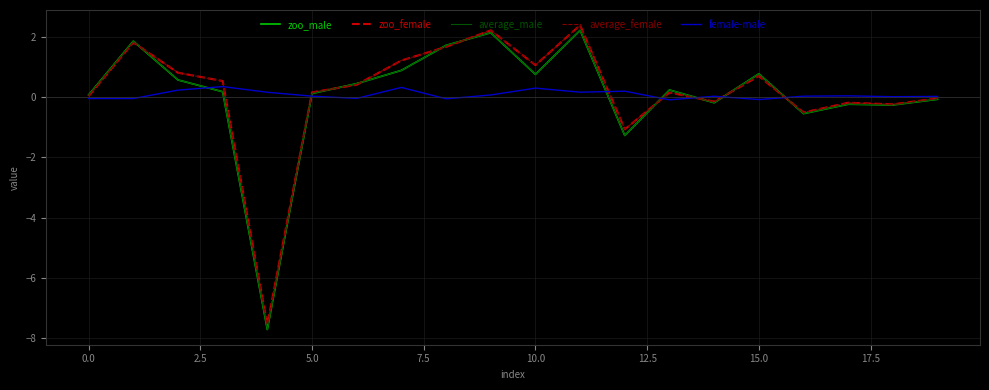

What is the maximum value shown in the chart?

2.4